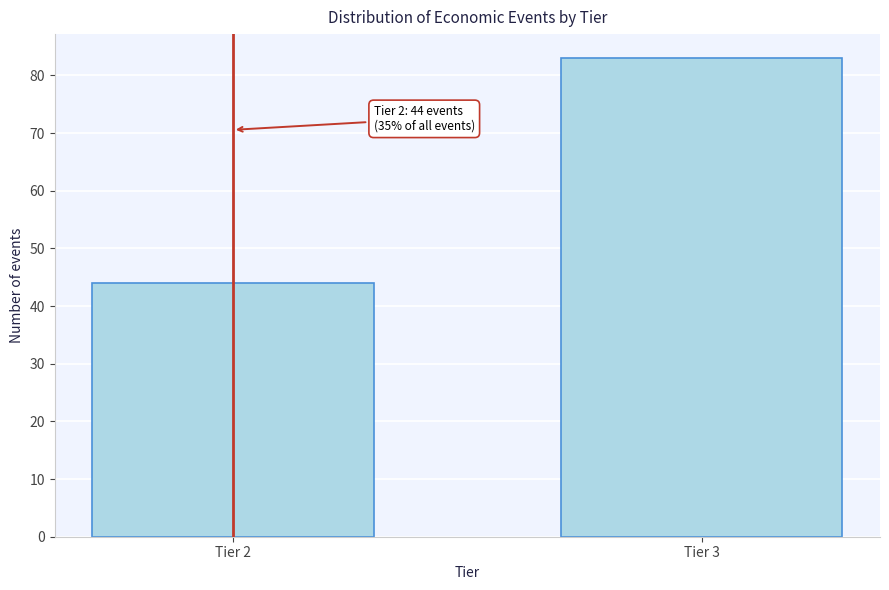

Reading right to left, transcribe all the data shown in this chart.

83	44